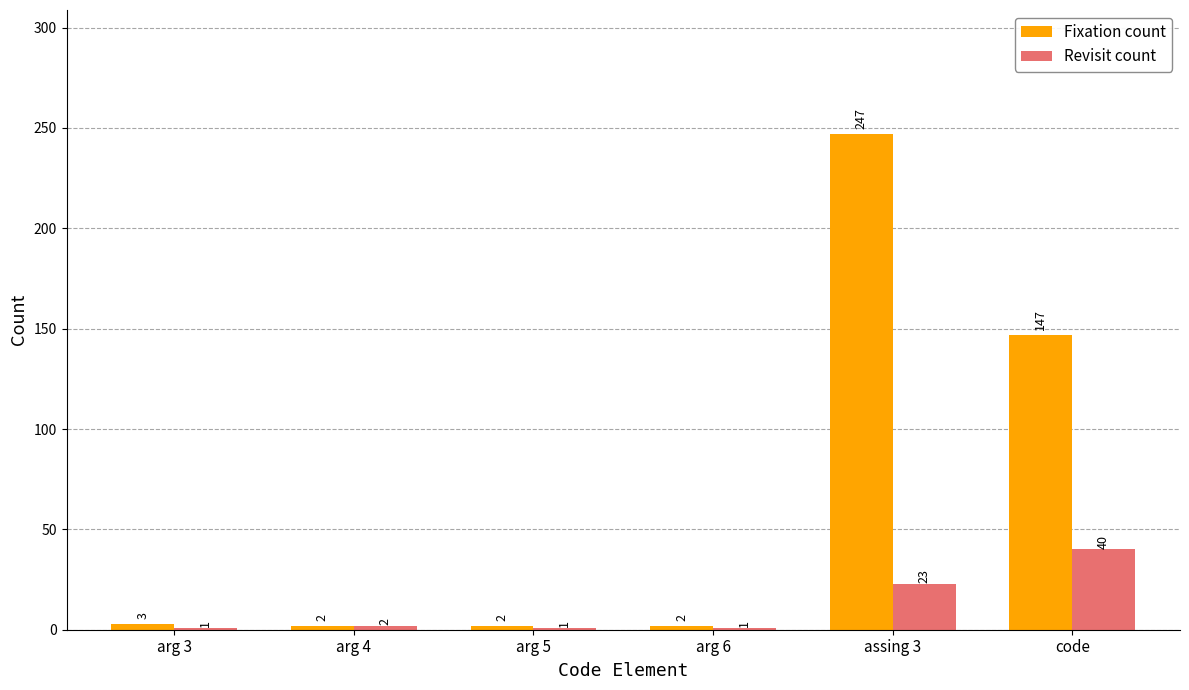

Which series has the widest spread of values?

Fixation count